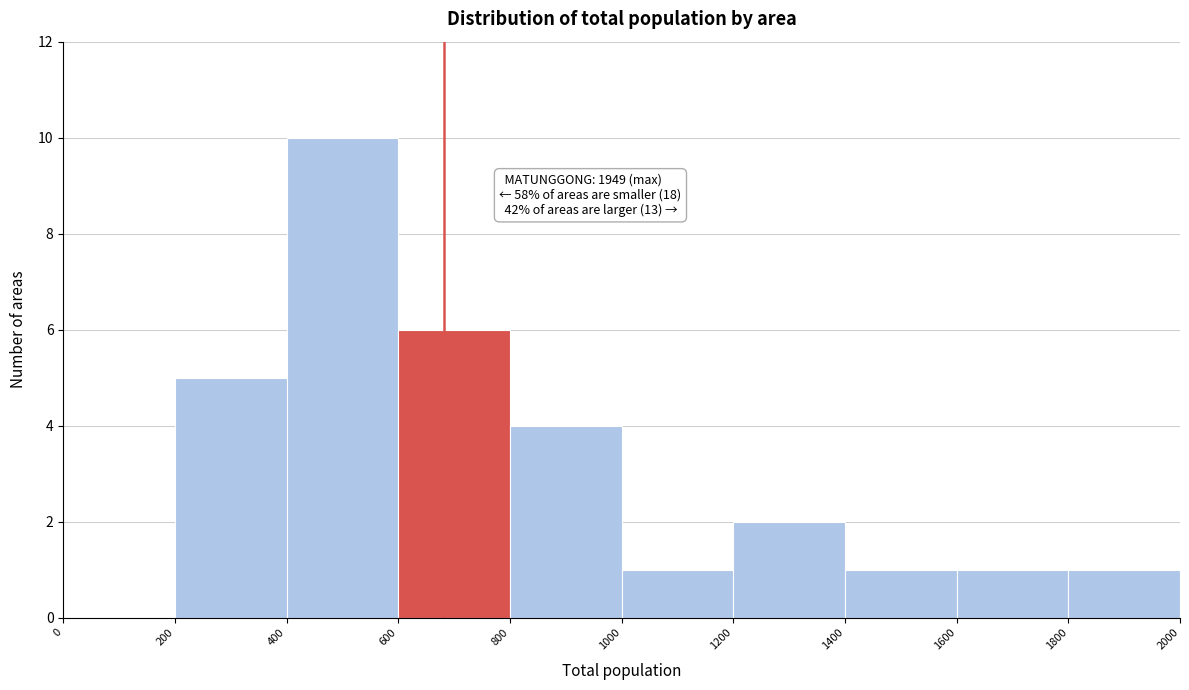

Over which range of the x-axis is the bar tallest?

400 to 600